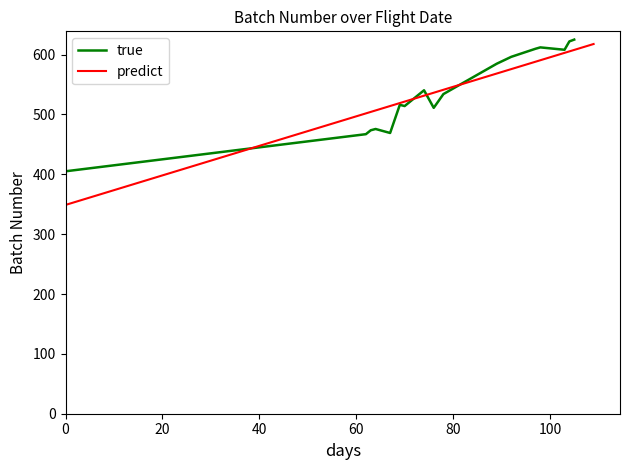

What is the highest value of the true series?

625.0